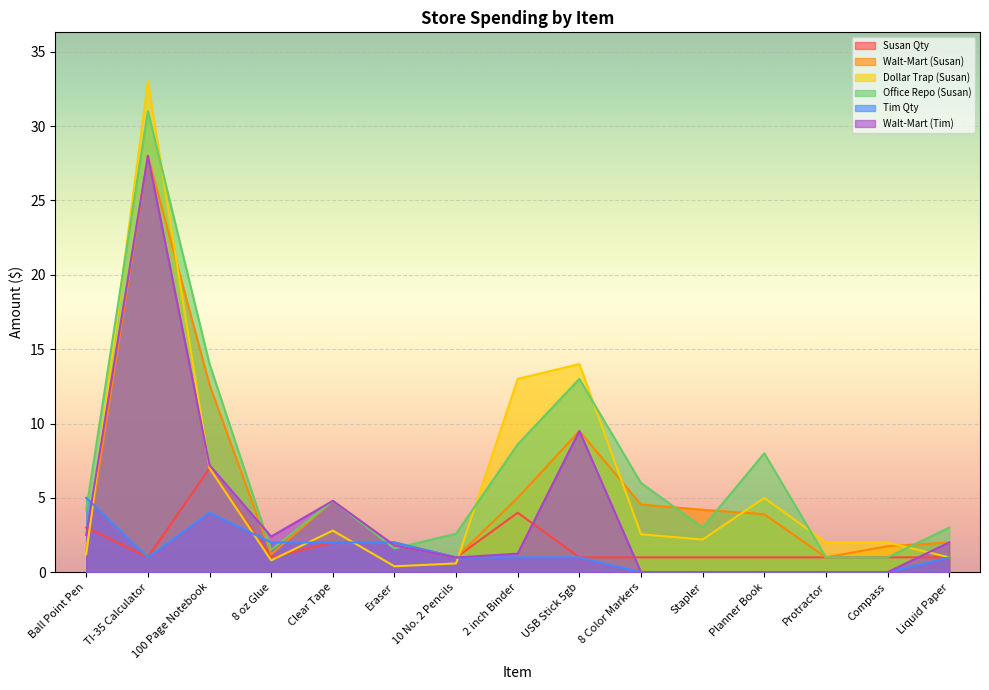

After their last crossing, which series has the higher values: Dollar Trap (Susan) or Tim Qty?

Dollar Trap (Susan)